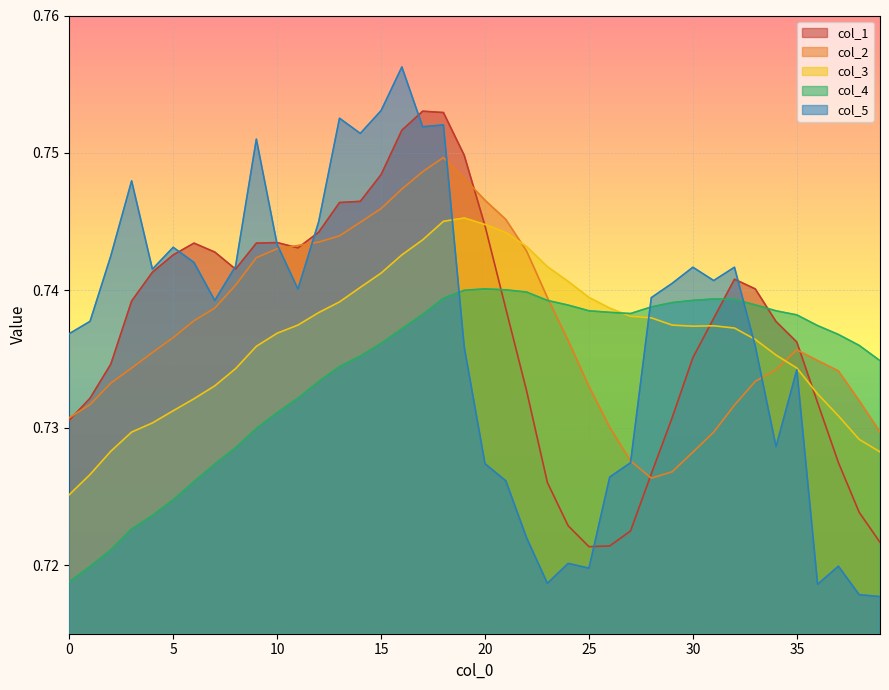

What are all the series names shown in the legend?

col_1, col_2, col_3, col_4, col_5